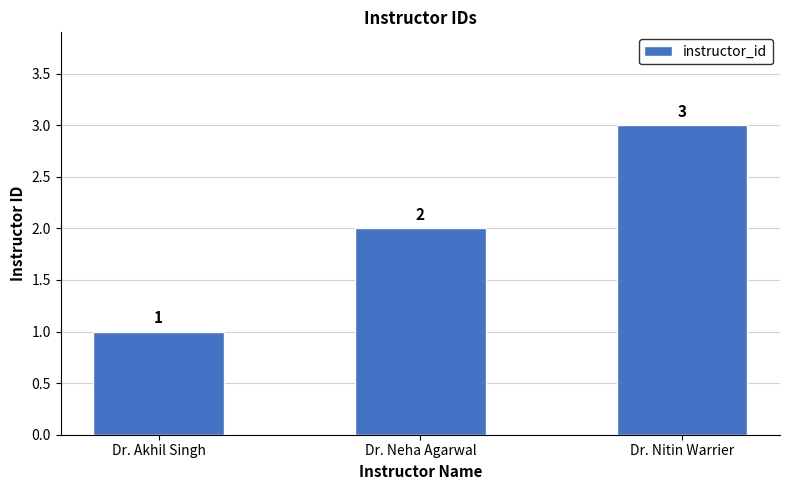

What position from the right is Dr. Nitin Warrier?

1